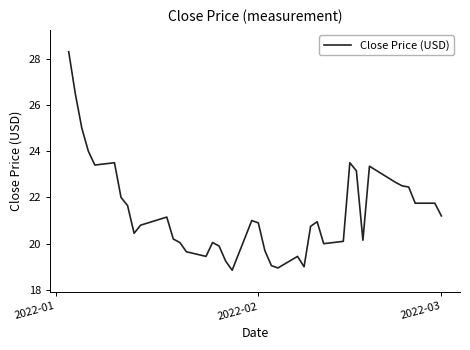

What is the difference between the maximum and minimum values?

9.4